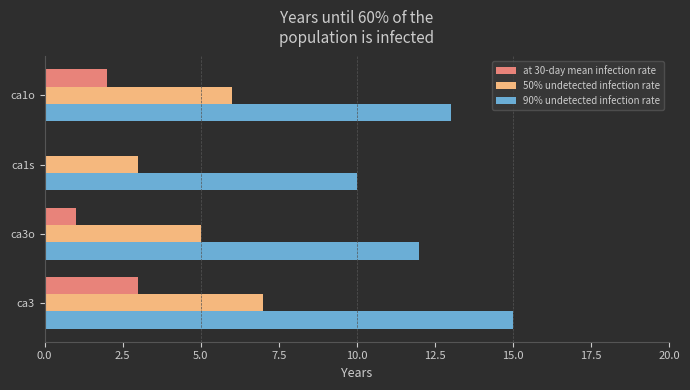

Count the 50% undetected infection rate values in the range 5 to 7.

3